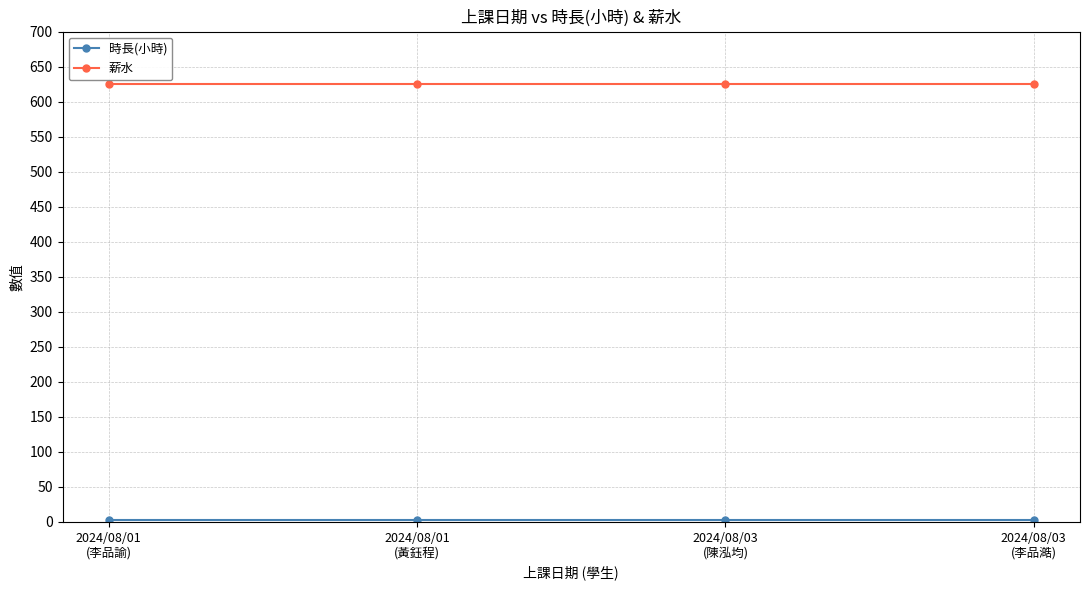

True or false: 薪水 has more than 1 interior local peaks.

False